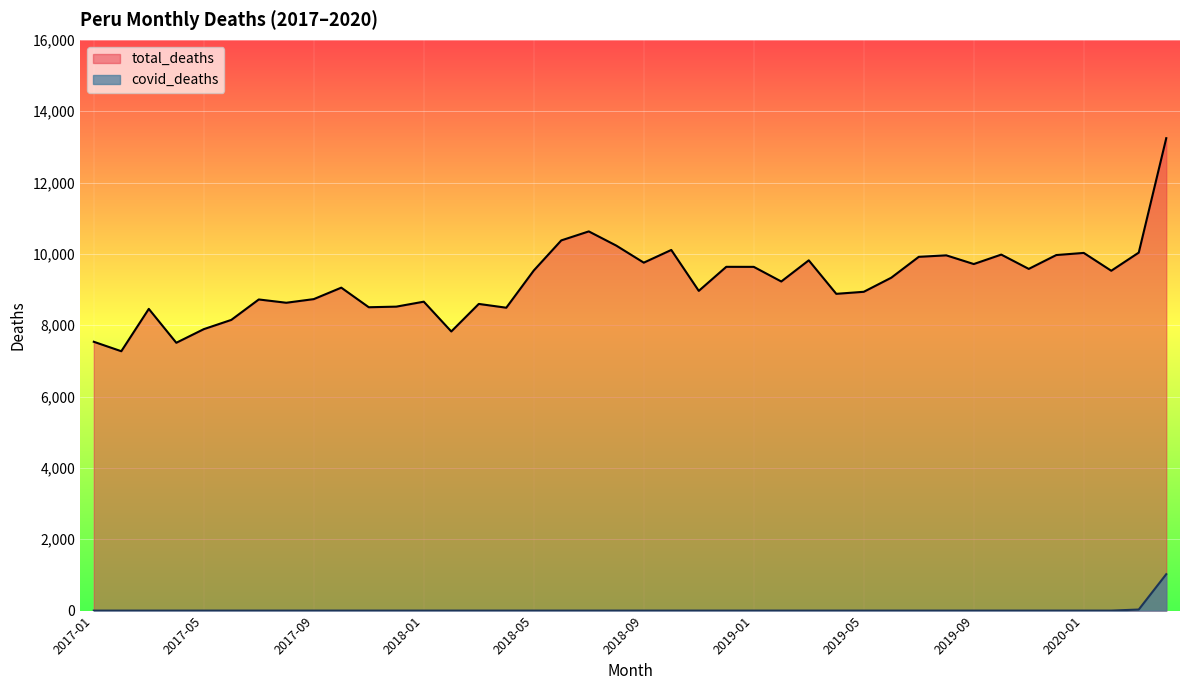

Reading left to right, transcribe all the data shown in this chart.

total_deaths: 2017-01=7536	2017-02=7271	2017-03=8458	2017-04=7508	2017-05=7890	2017-06=8149	2017-07=8722	2017-08=8630	2017-09=8732	2017-10=9053	2017-11=8504	2017-12=8521	2018-01=8660	2018-02=7825	2018-03=8597	2018-04=8491	2018-05=9534	2018-06=10378	2018-07=10630	2018-08=10232	2018-09=9754	2018-10=10110	2018-11=8963	2018-12=9637	2019-01=9636	2019-02=9226	2019-03=9819	2019-04=8880	2019-05=8937	2019-06=9332	2019-07=9917	2019-08=9959	2019-09=9715	2019-10=9980	2019-11=9579	2019-12=9967	2020-01=10027	2020-02=9527	2020-03=10036	2020-04=13243
covid_deaths: 2017-01=0	2017-02=0	2017-03=0	2017-04=0	2017-05=0	2017-06=0	2017-07=0	2017-08=0	2017-09=0	2017-10=0	2017-11=0	2017-12=0	2018-01=0	2018-02=0	2018-03=0	2018-04=0	2018-05=0	2018-06=0	2018-07=0	2018-08=0	2018-09=0	2018-10=0	2018-11=0	2018-12=0	2019-01=0	2019-02=0	2019-03=0	2019-04=0	2019-05=0	2019-06=0	2019-07=0	2019-08=0	2019-09=0	2019-10=0	2019-11=0	2019-12=0	2020-01=0	2020-02=0	2020-03=30	2020-04=1021